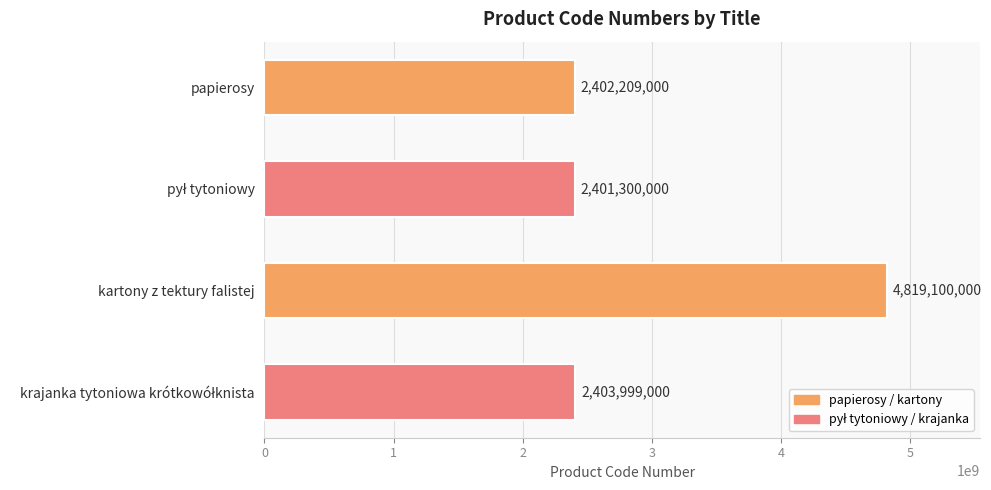

What is the change in value from papierosy to kartony z tektury falistej?

+2416891000